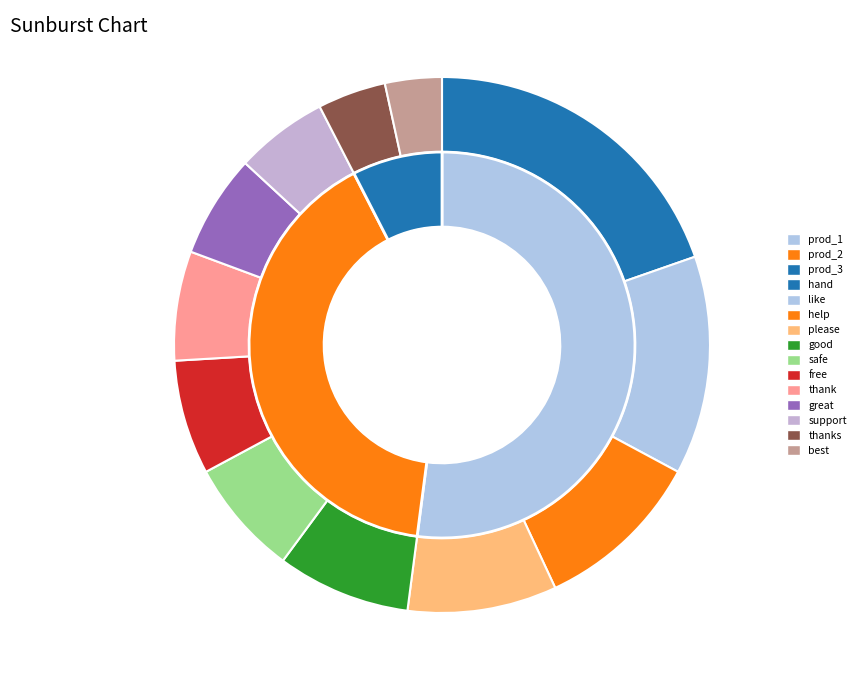

Which category has the smallest portion of the pie?

best